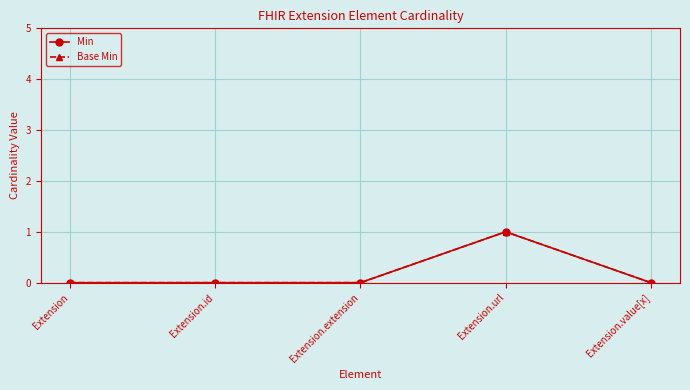

At which label is Base Min closest to 0?

Extension